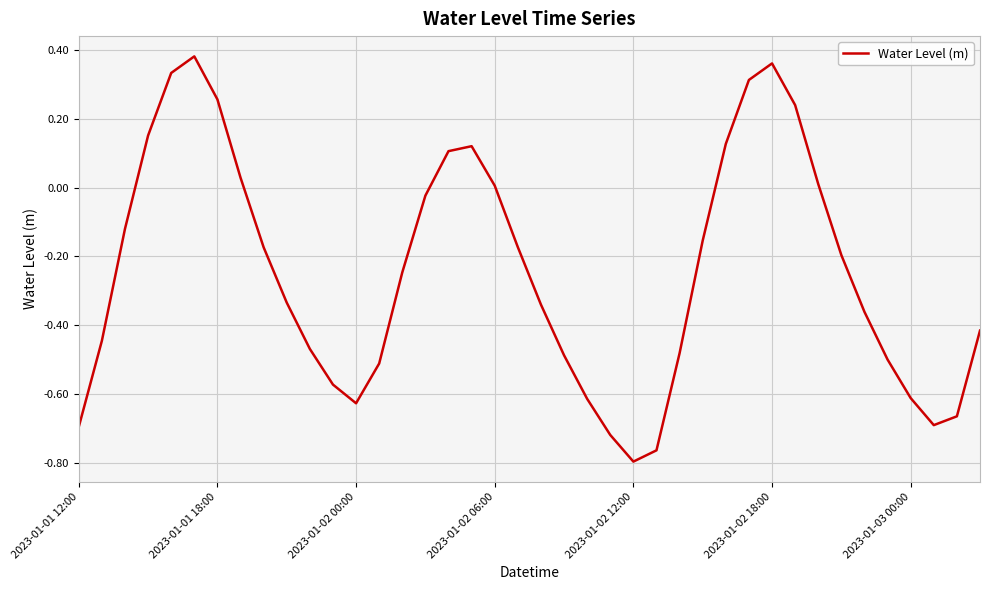

What is the difference between the maximum and minimum values?

1.2